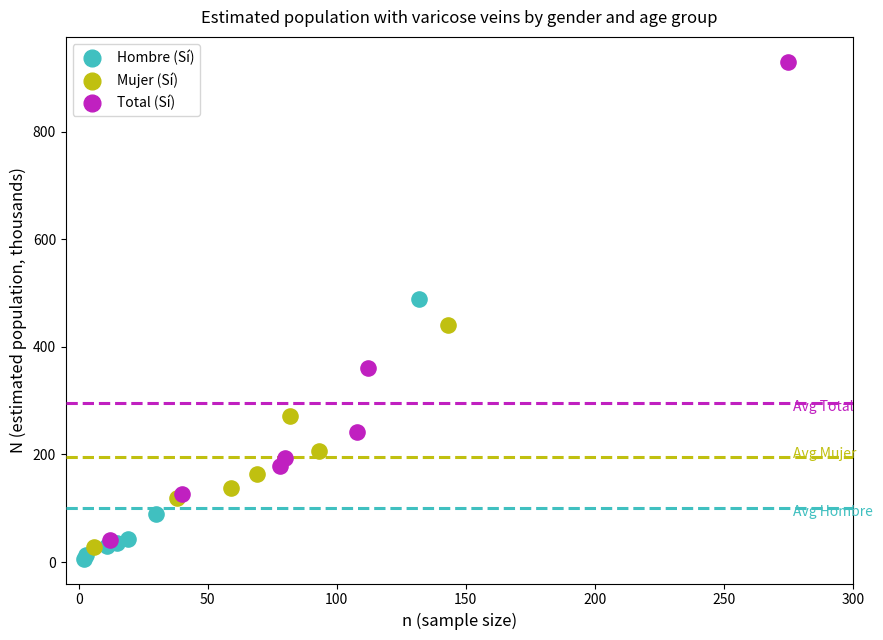

Which series contains the lowest Y value?

Hombre (Sí)